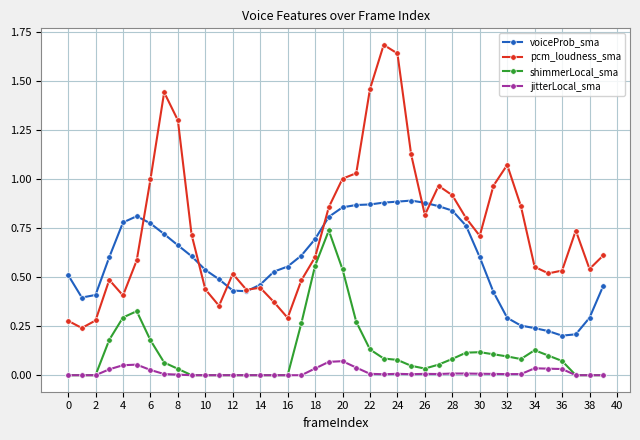

True or false: jitterLocal_sma has more than 0 interior local peaks.

True